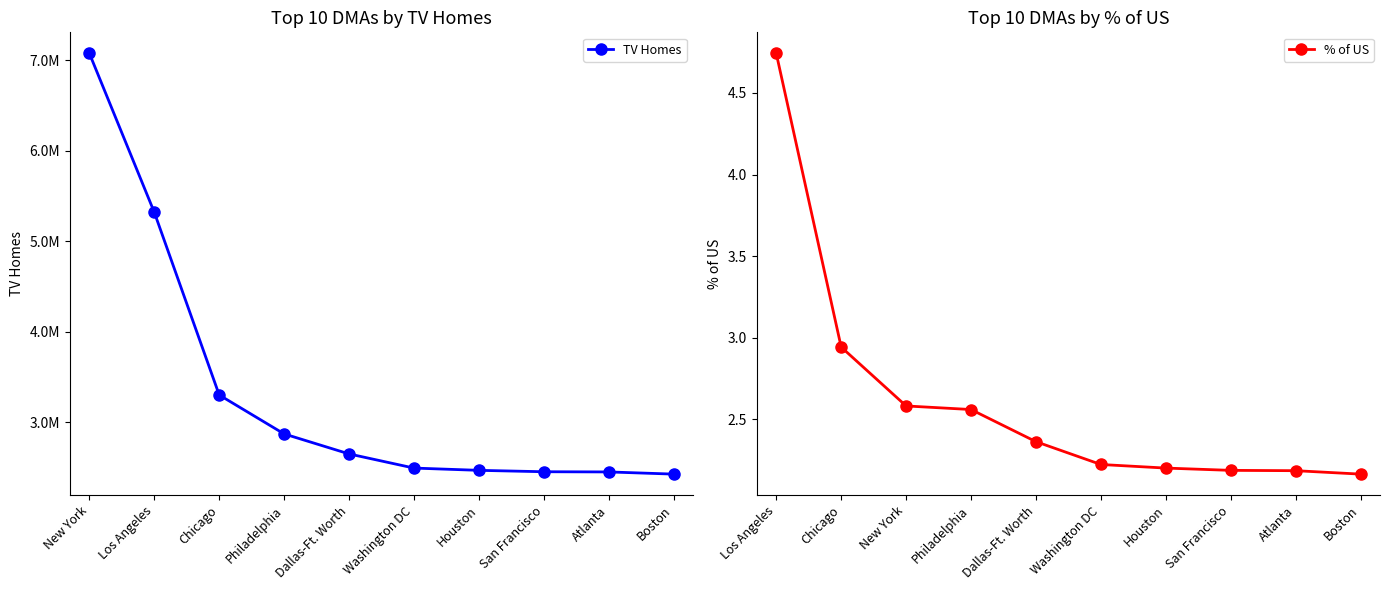

What is the sum of the % of US values at Washington DC and Dallas-Ft. Worth?

4.6